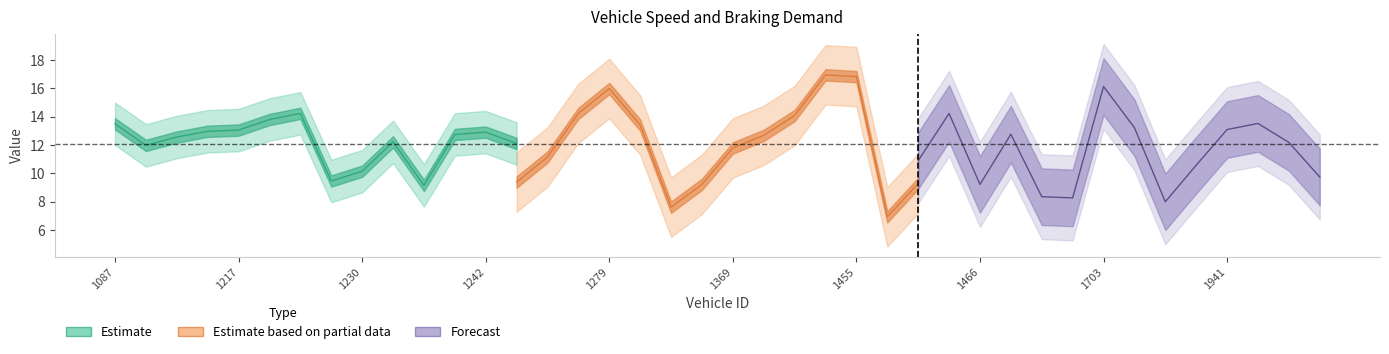

What is the total value across all series at 1264?

12.5